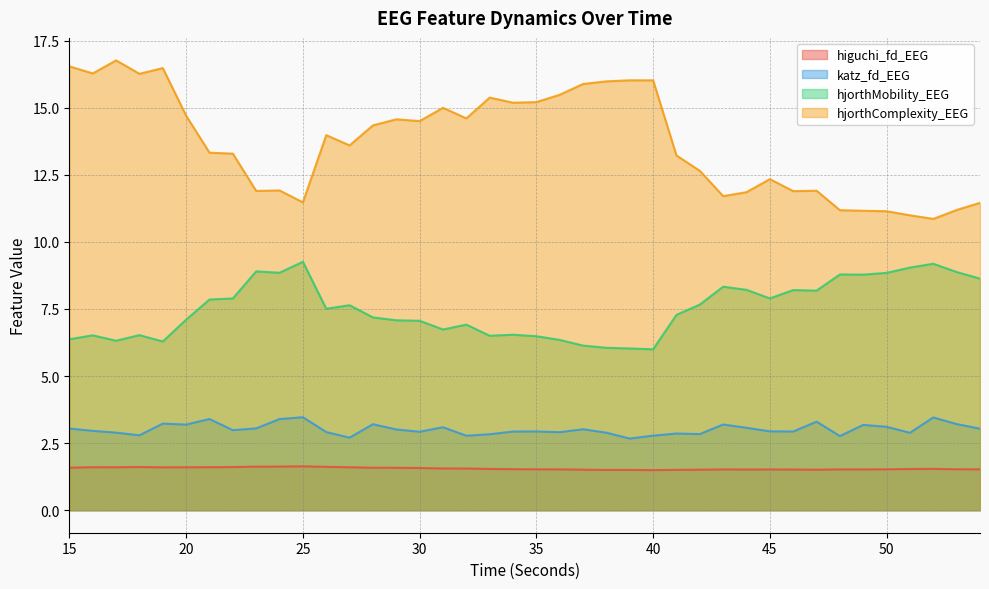

Where is the first local maximum for higuchi_fd_EEG?

16